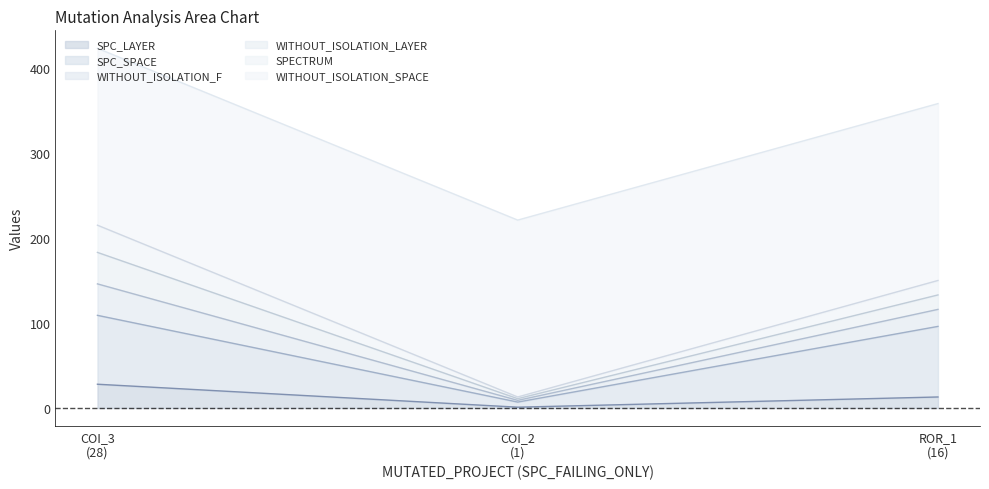

What is the highest value of the SPC_LAYER series?

28